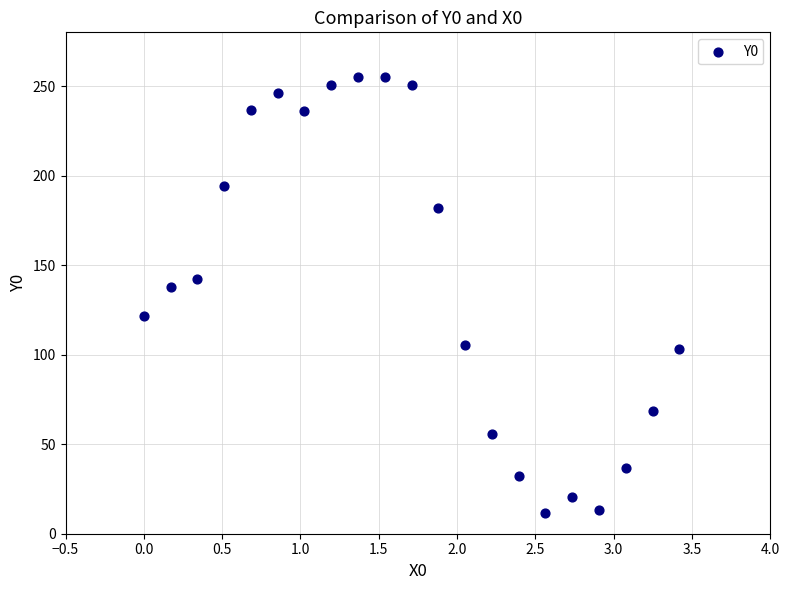

What Y value in the scatter plot is closest to 133?

137.7